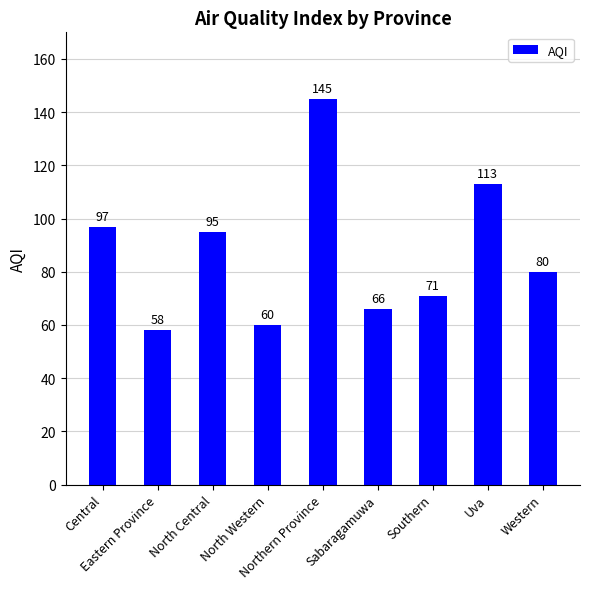

Are the bars grouped side by side (vs. stacked)?

No